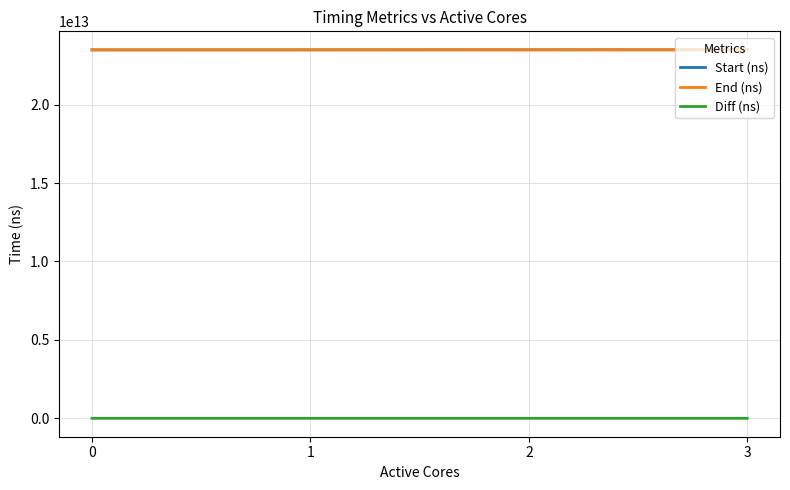

The value of Start (ns) at 1 is 12295205994881. True or false?

False